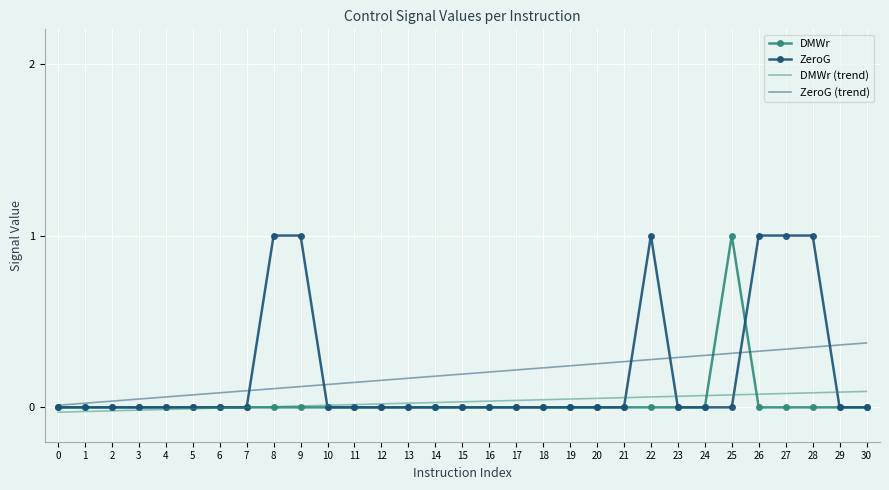

Which series ends up on top after the final intersection of ZeroG and DMWr (trend)?

DMWr (trend)